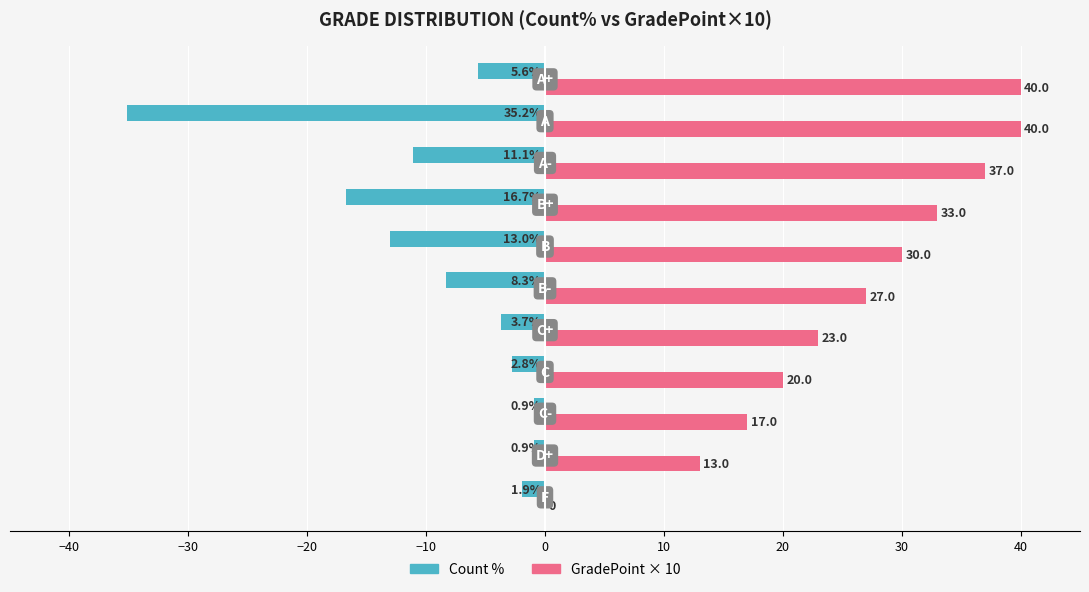

What is the maximum value shown in the chart?

40.0